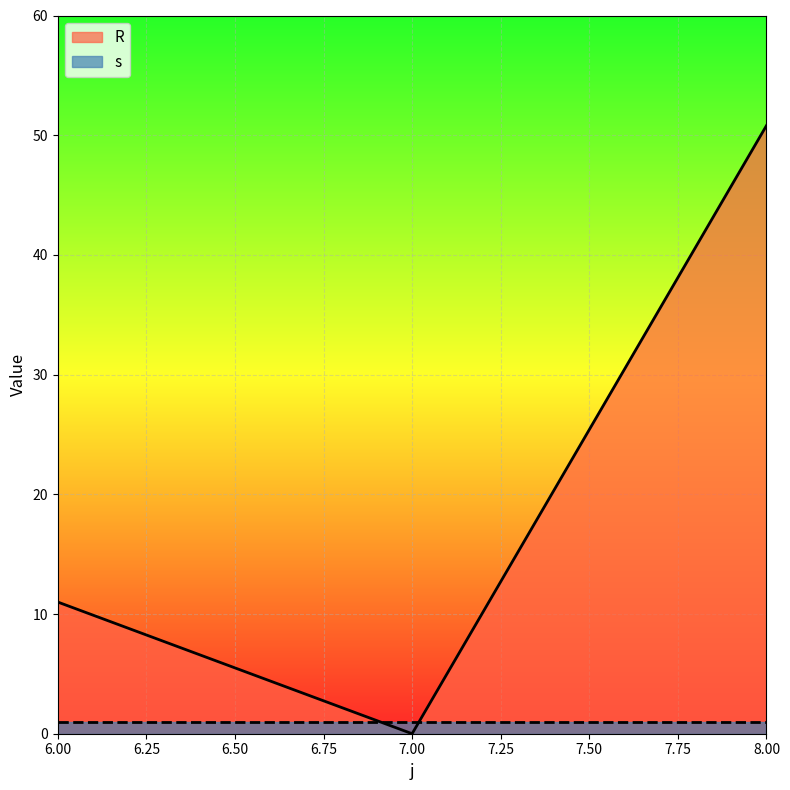

What is the change in value from 6 to 8?

+39.8